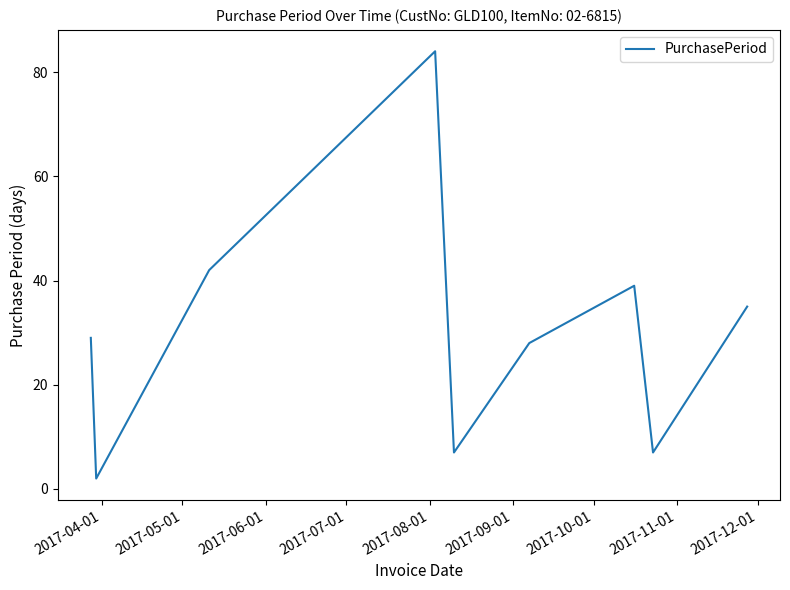

What is the difference between the maximum and minimum values?

82